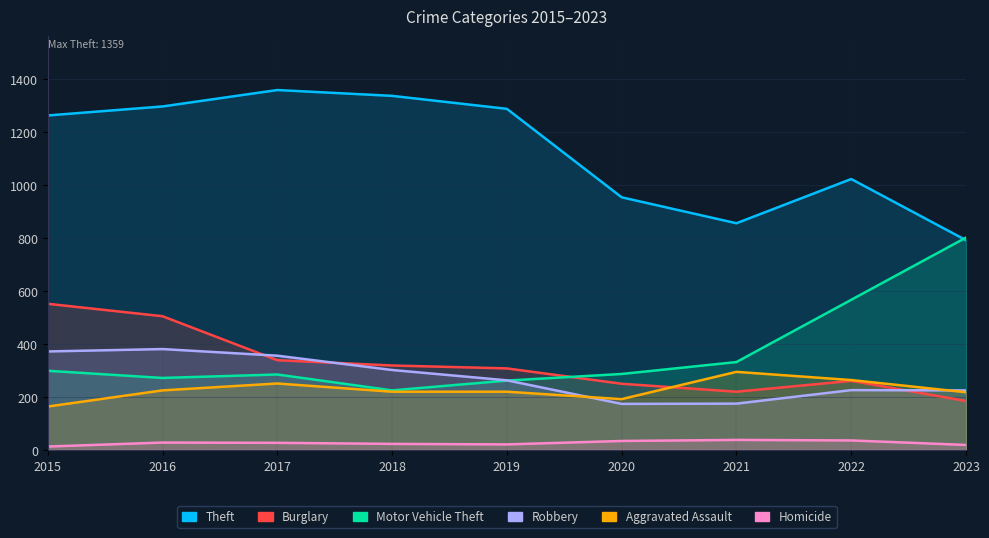

What is the minimum value shown in the chart?

13